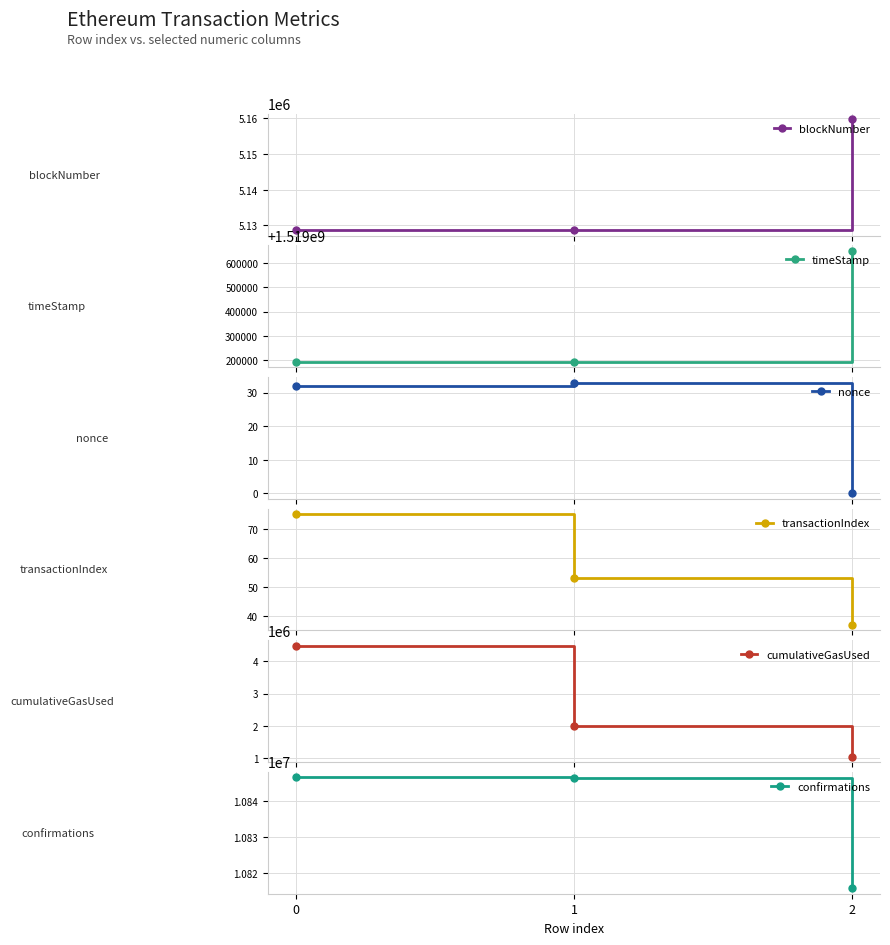

Reading right to left, list all the values displayed in this chart.

blockNumber: 2=5159718	1=5128754	0=5128713
timeStamp: 2=1519650483	1=1519194352	0=1519193764
nonce: 2=0	1=33	0=32
transactionIndex: 2=37	1=53	0=75
cumulativeGasUsed: 2=1046357	1=1986939	0=4483573
confirmations: 2=10815711	1=10846675	0=10846716